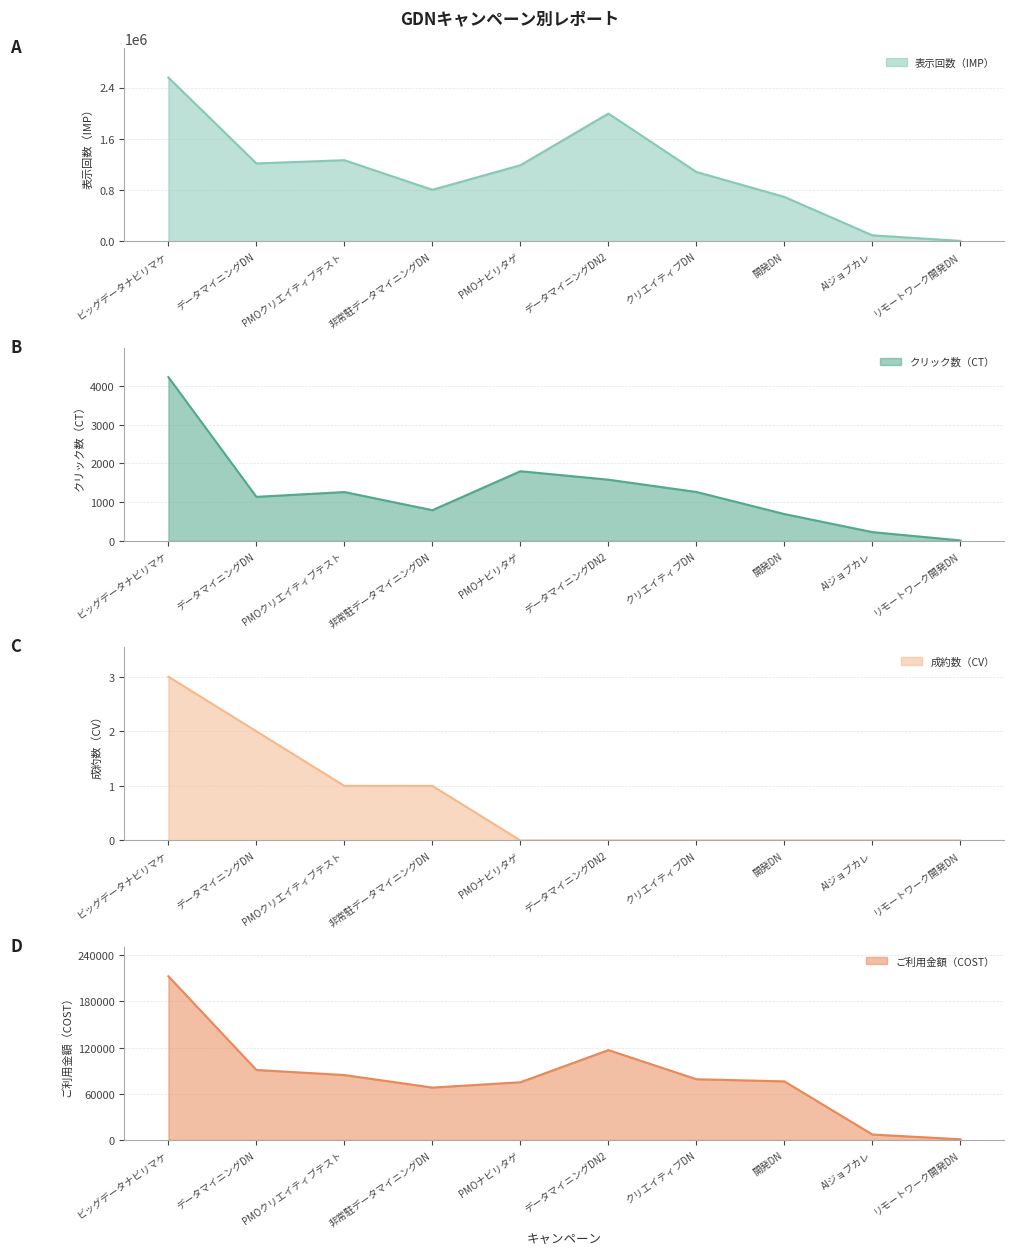

What are all the series names shown in the legend?

表示回数（IMP）, クリック数（CT）, 成約数（CV）, ご利用金額（COST）